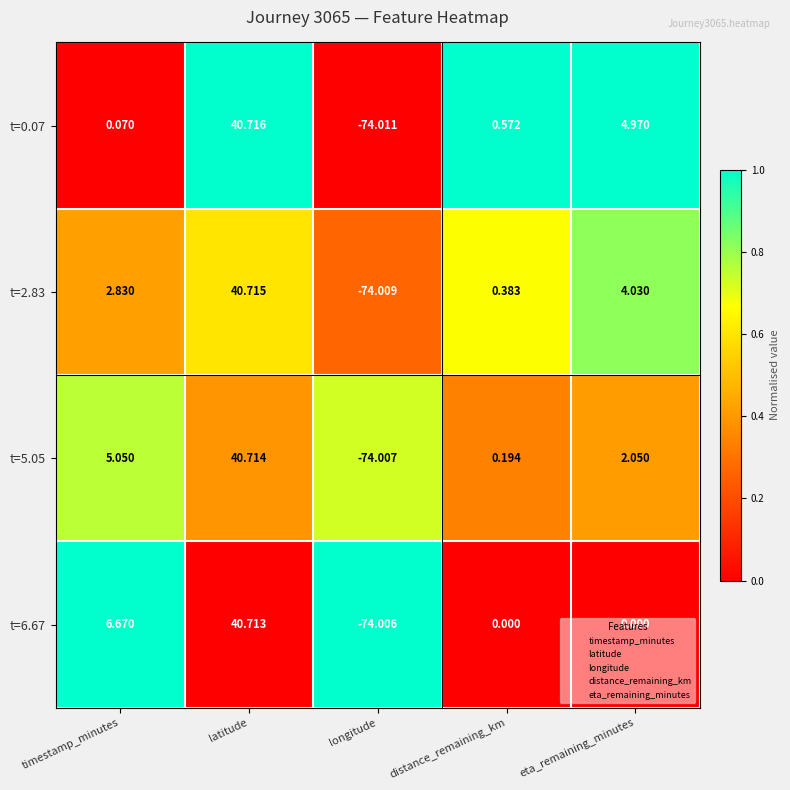

At which category is the sum across all series the highest?

latitude